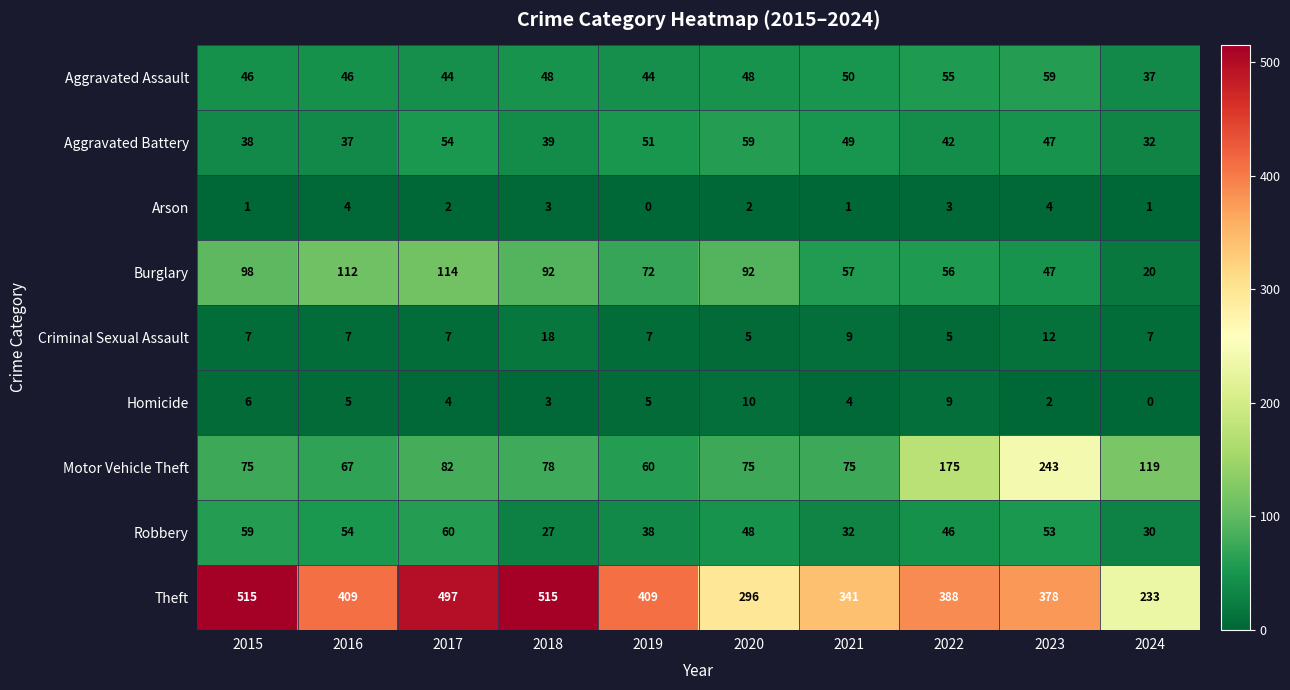

At which label does Robbery reach its peak?

2017